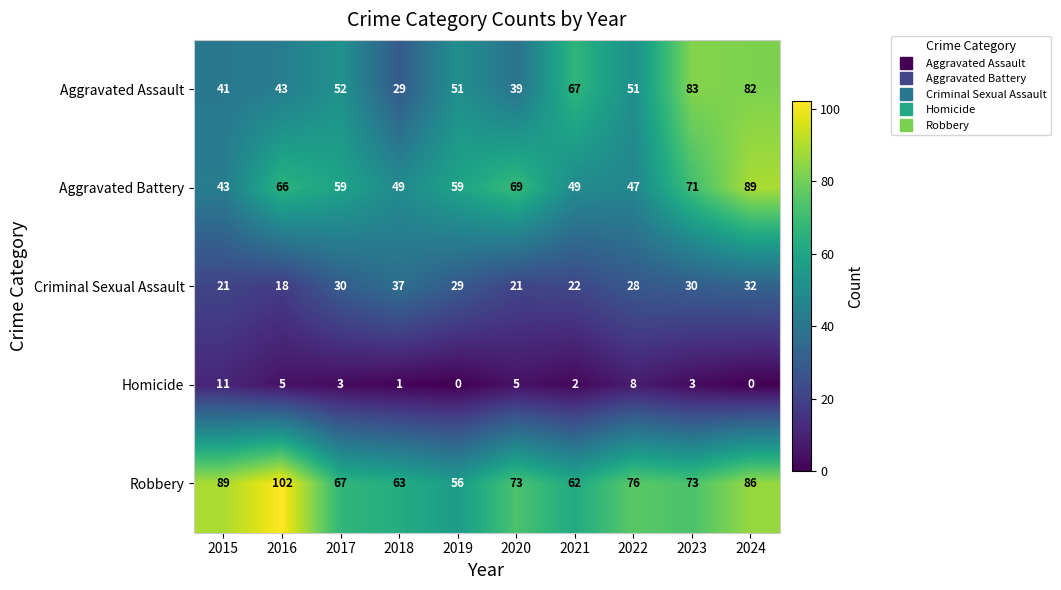

At which category is the sum across all series the highest?

2024